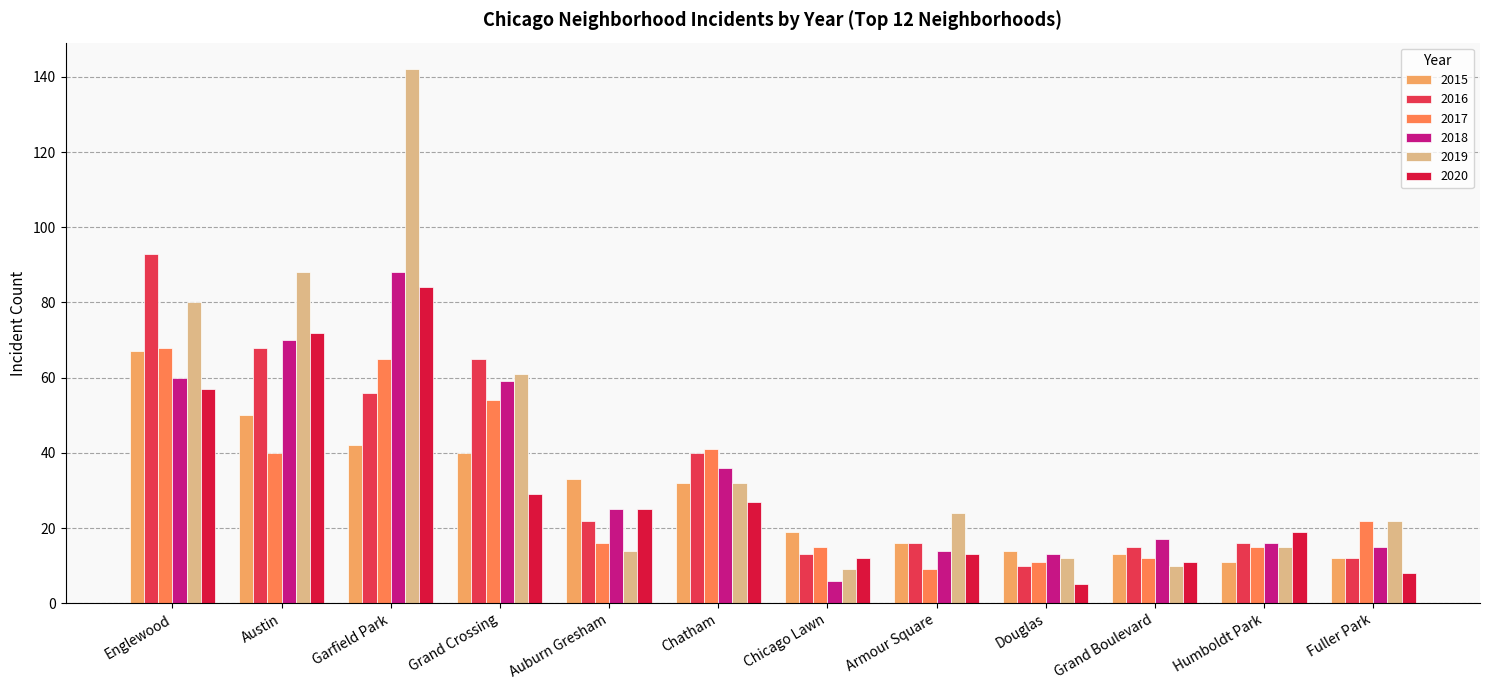

What is the average value of the 2019 series?

42